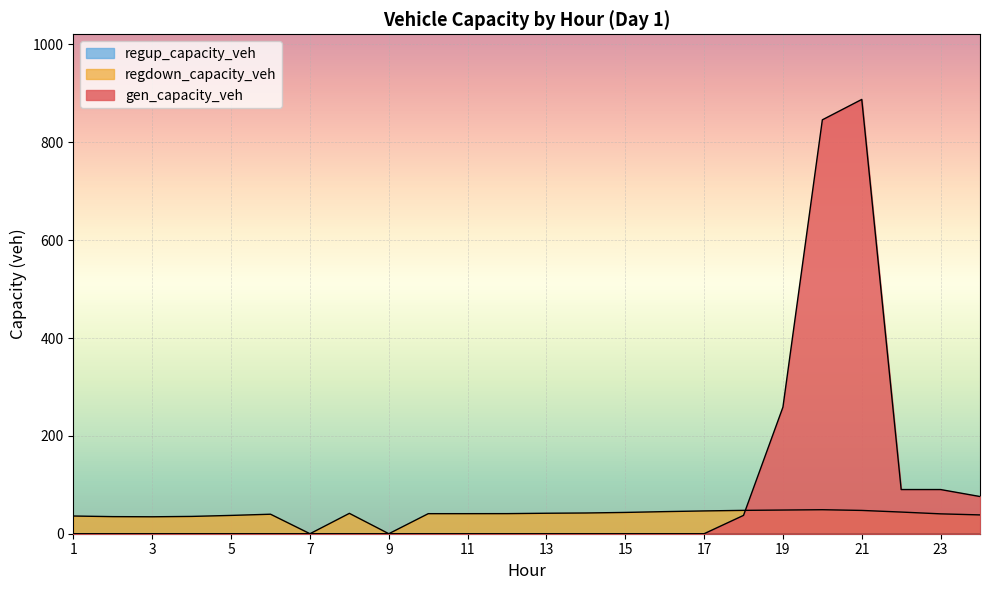

At which category is the sum across all series the highest?

21